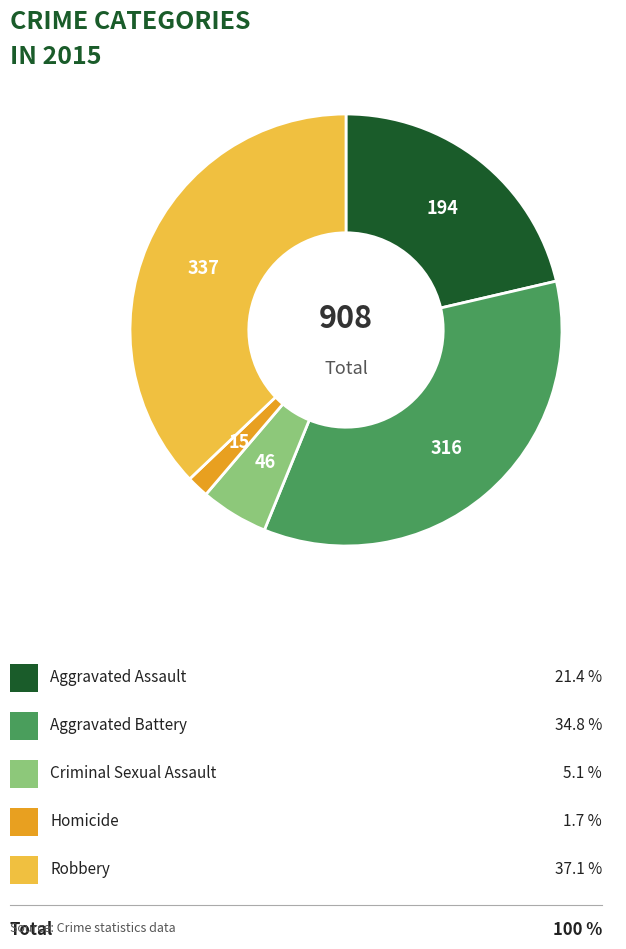

Does any single category account for the majority?

No